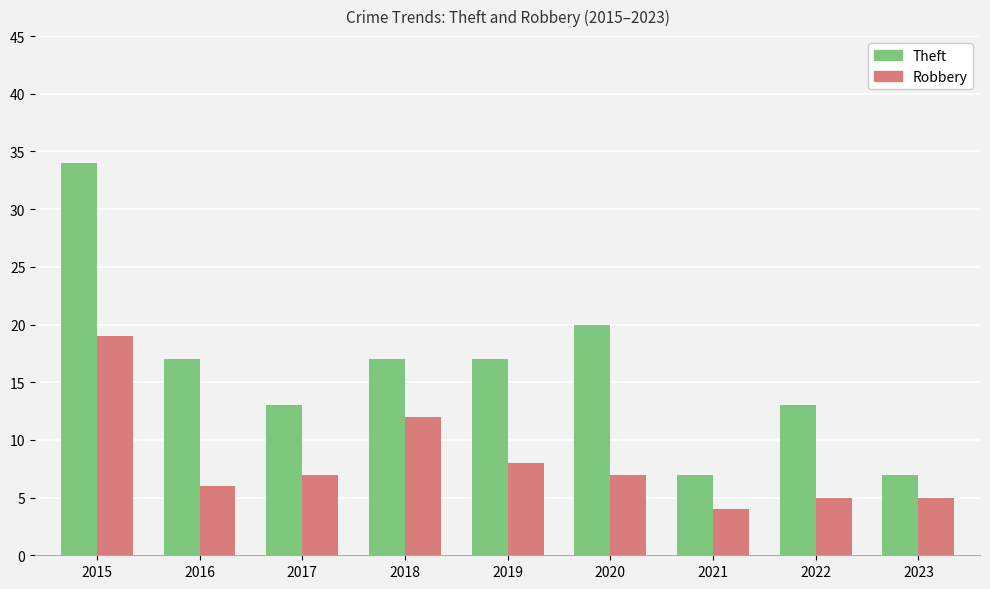

Reading right to left, extract all data points from this chart.

Theft: 7	13	7	20	17	17	13	17	34
Robbery: 5	5	4	7	8	12	7	6	19